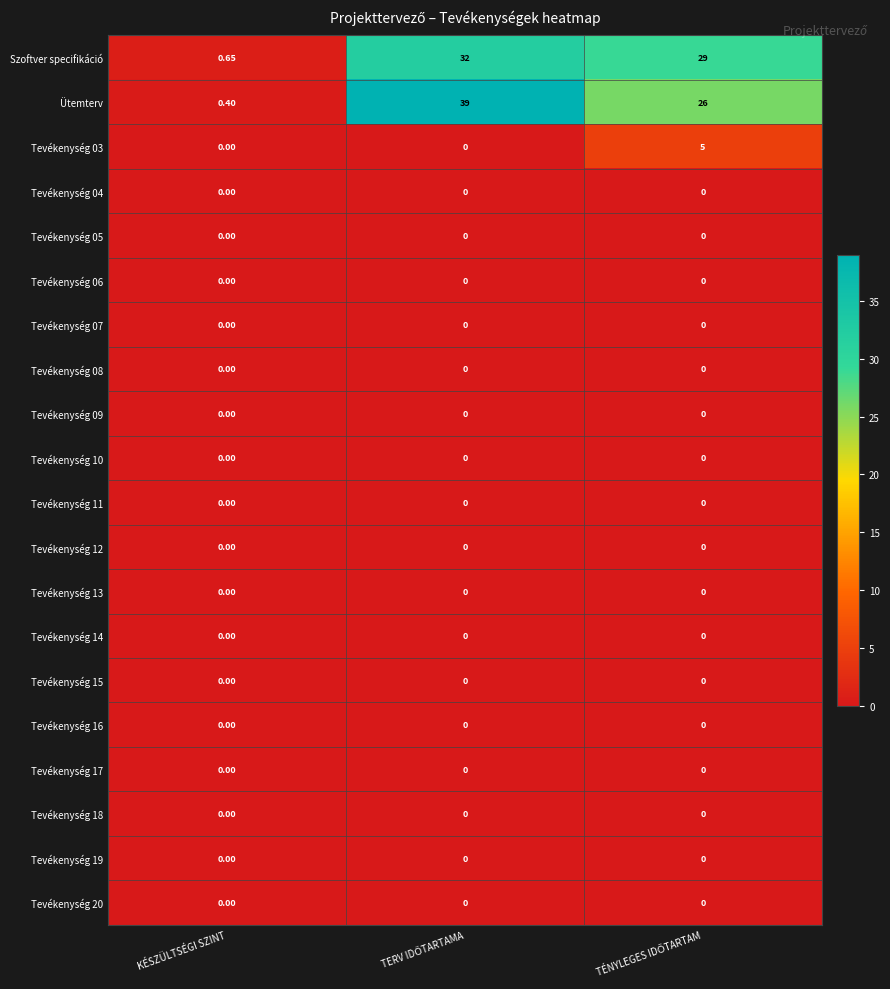

Which series has the largest total across all categories?

Ütemterv